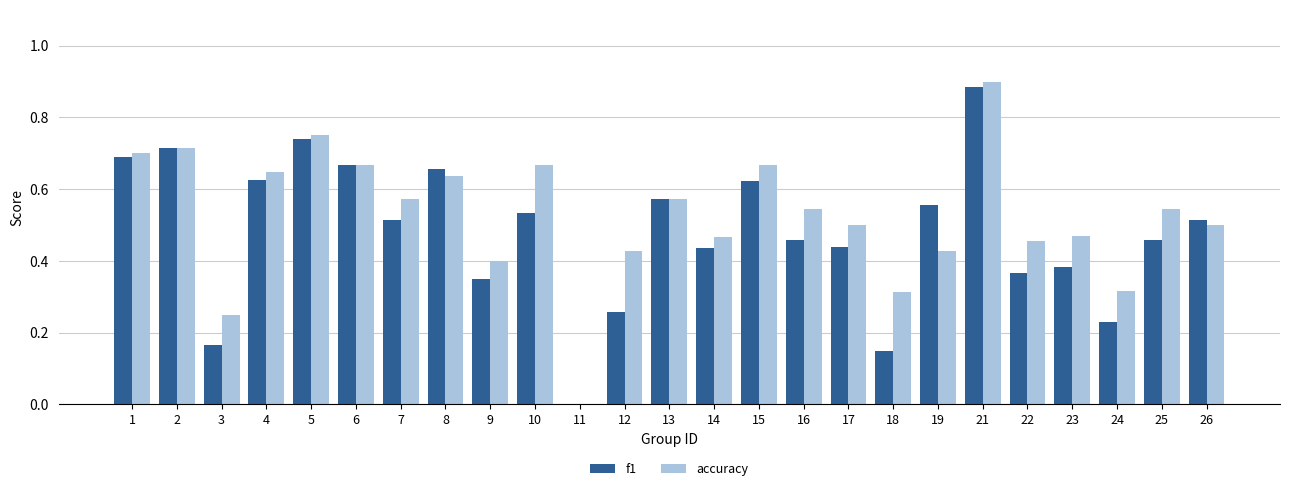

Which category has the highest value in the f1 series?

21